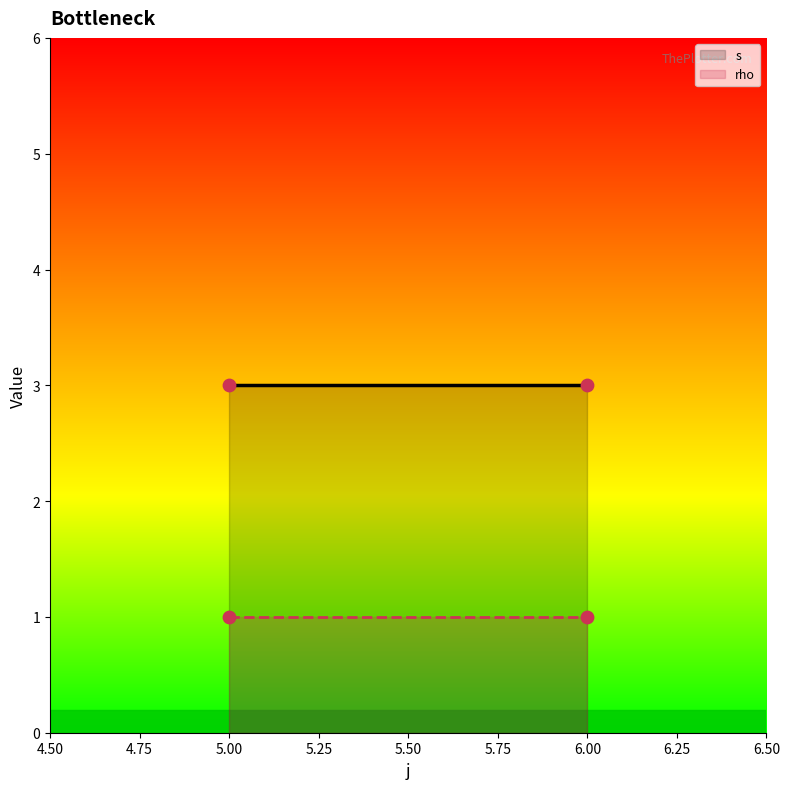

Which series contains the highest Y value?

s